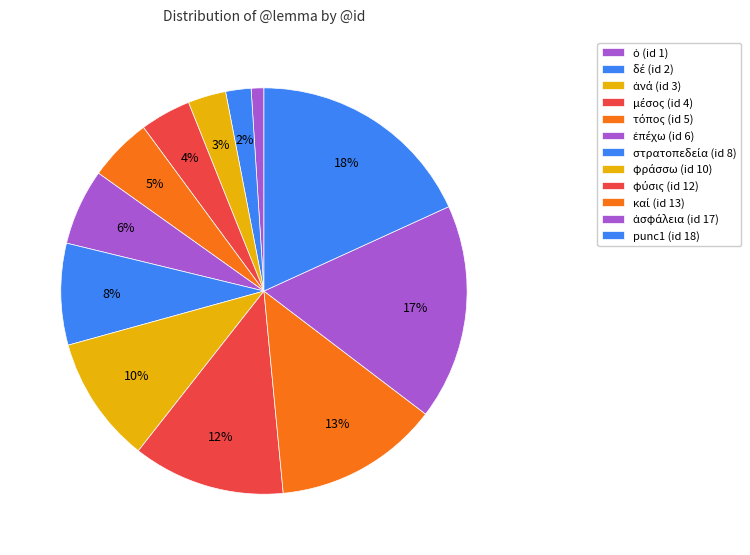

To the nearest percent, what portion does ἀνά represent?

3%